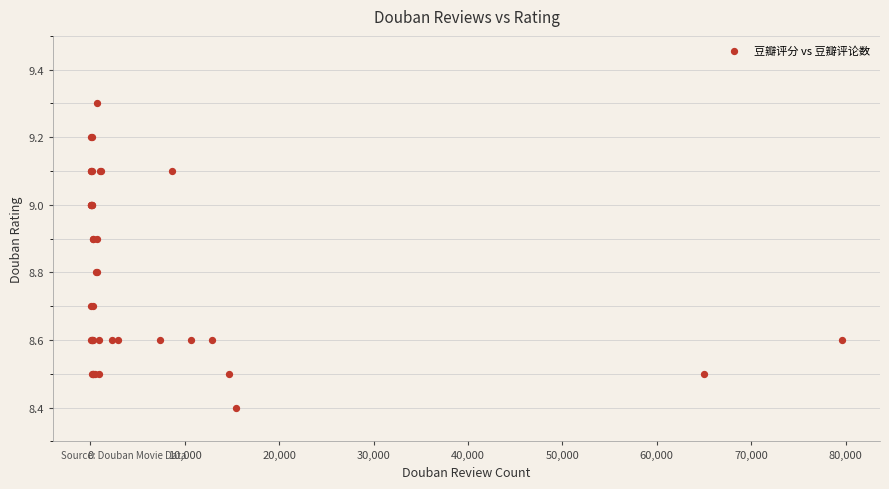

What Y value in the scatter plot is closest to 8?

8.4